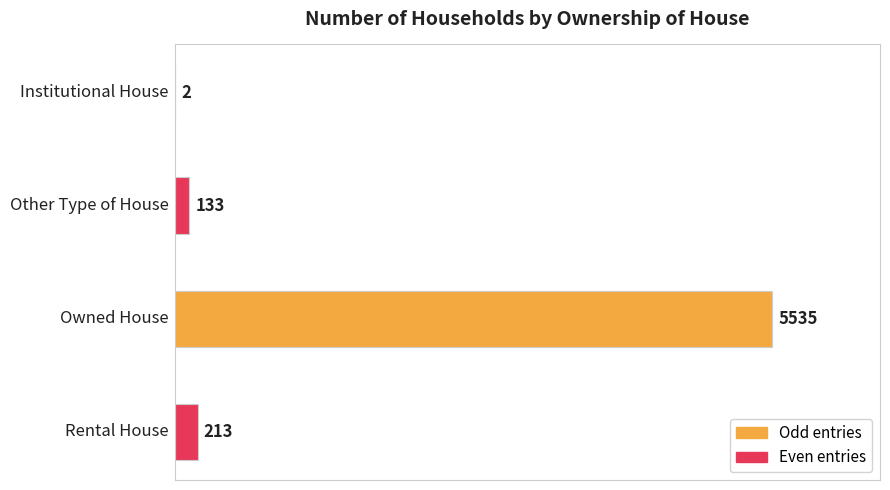

What is the maximum value shown in the chart?

5535